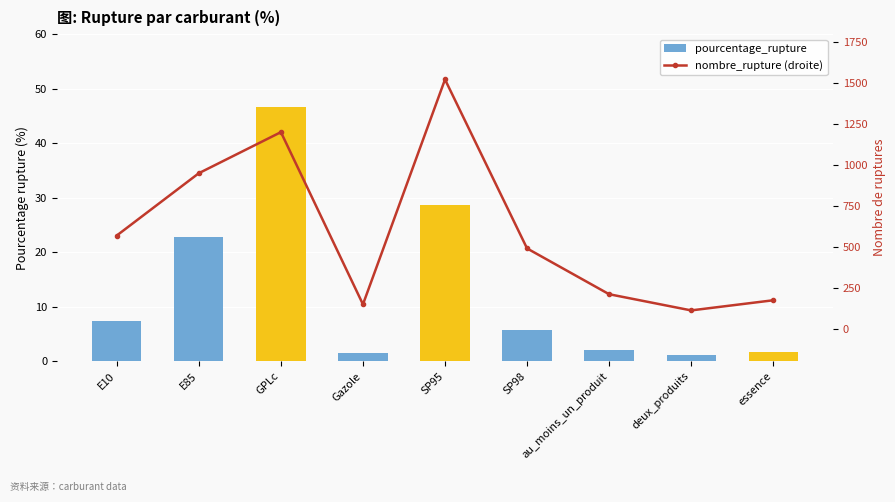

What is the difference between the second highest and minimum values in the nombre_rupture (droite) series?

1090.0